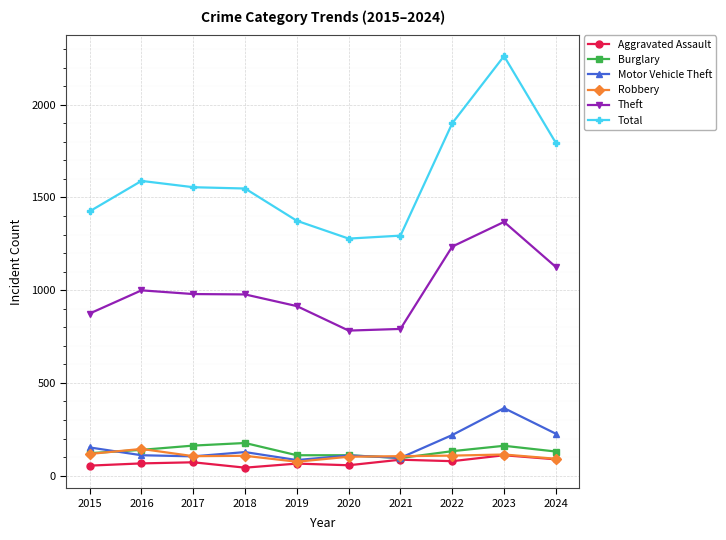

The value of Burglary at 2016 is 139. True or false?

True